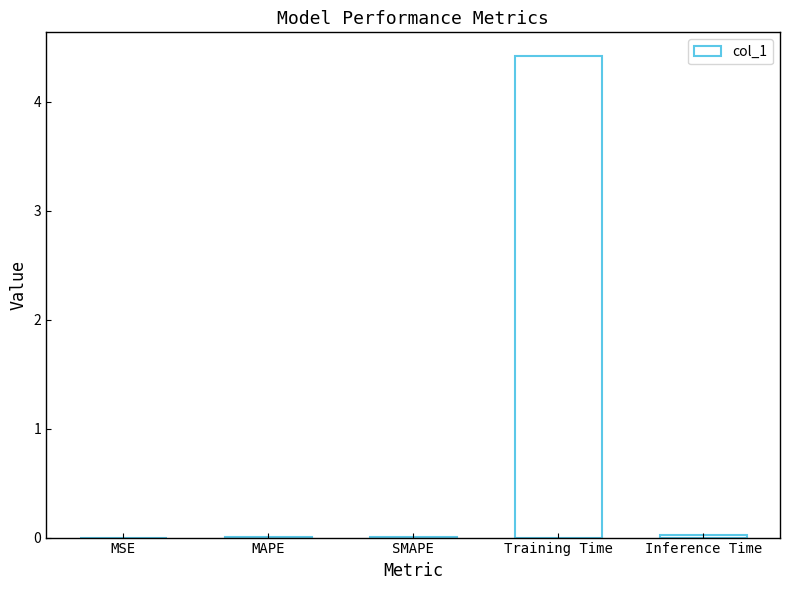

Which has a higher value, Inference Time or Training Time?

Training Time